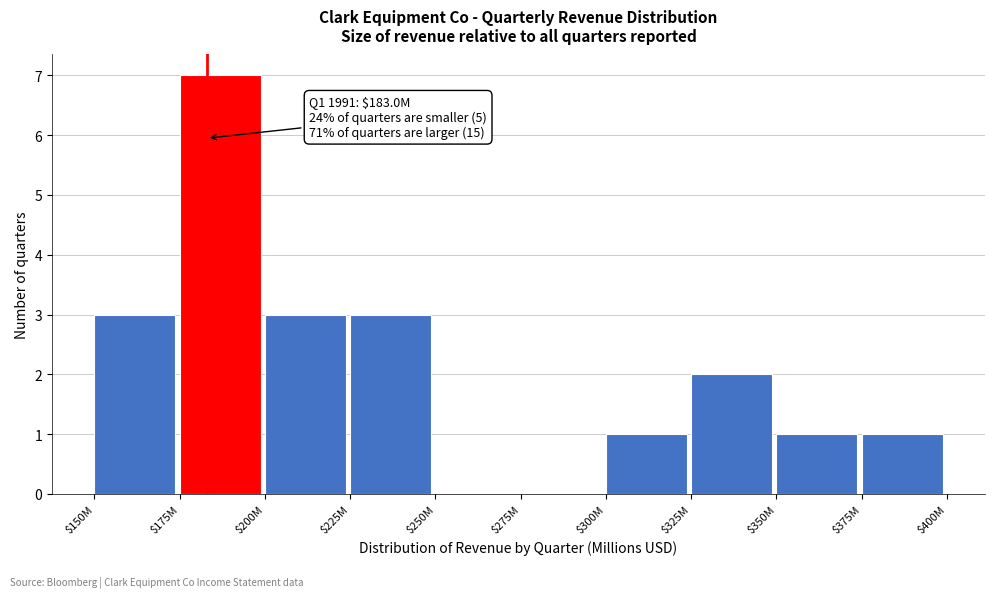

The chart shows a value of 1 at $350M. True or false?

True